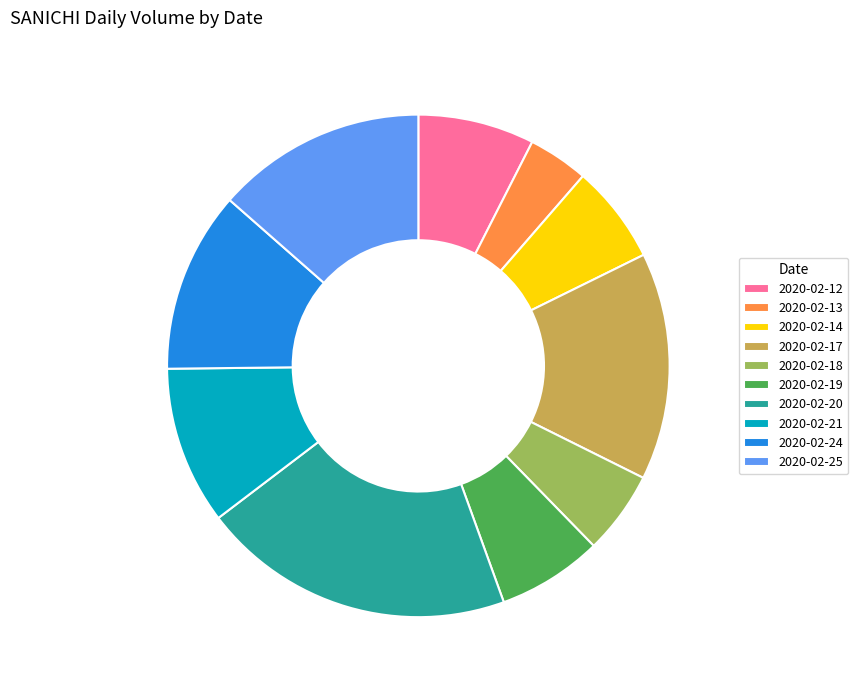

Does any single category account for the majority?

No